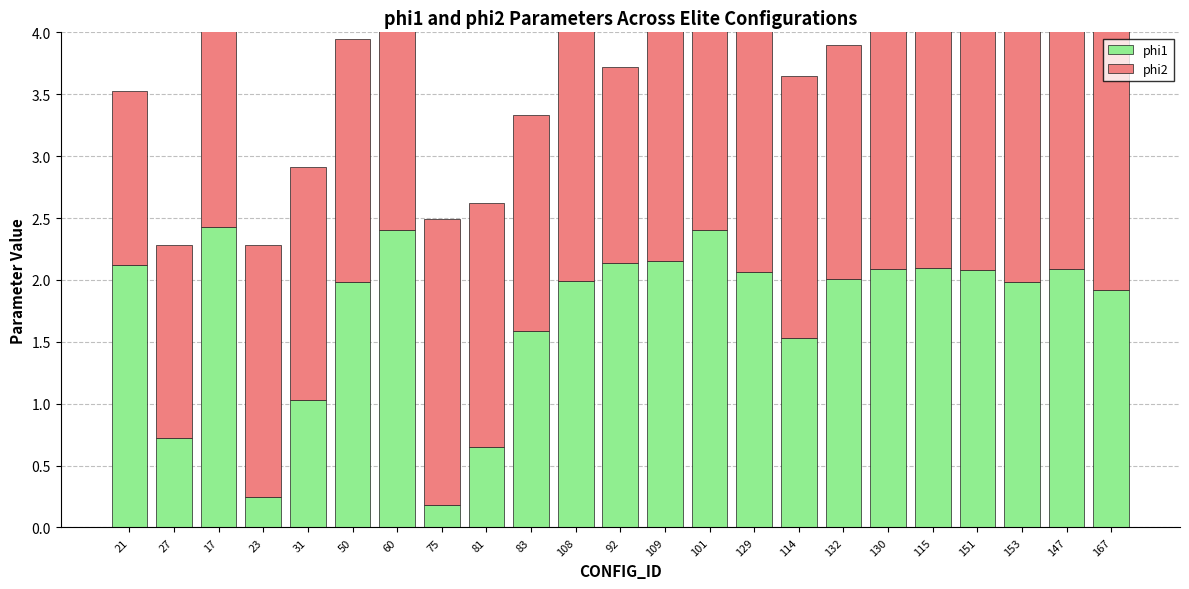

What is the difference between the phi1 values at 147 and 23?

1.8